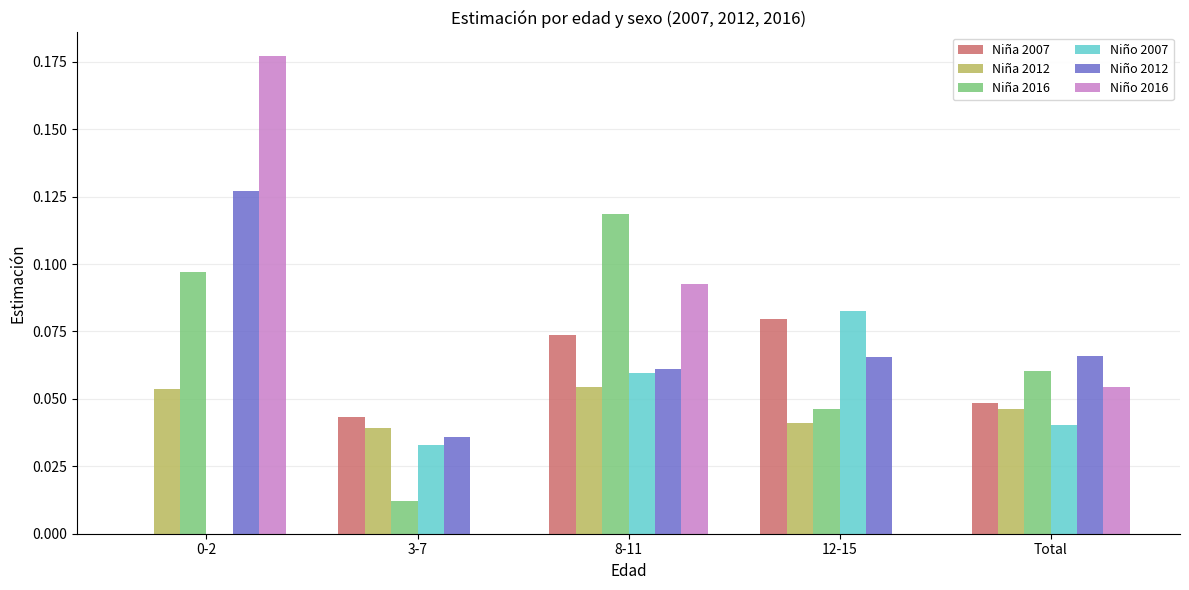

Count the Niña 2012 values in the range 0 to 1.

5